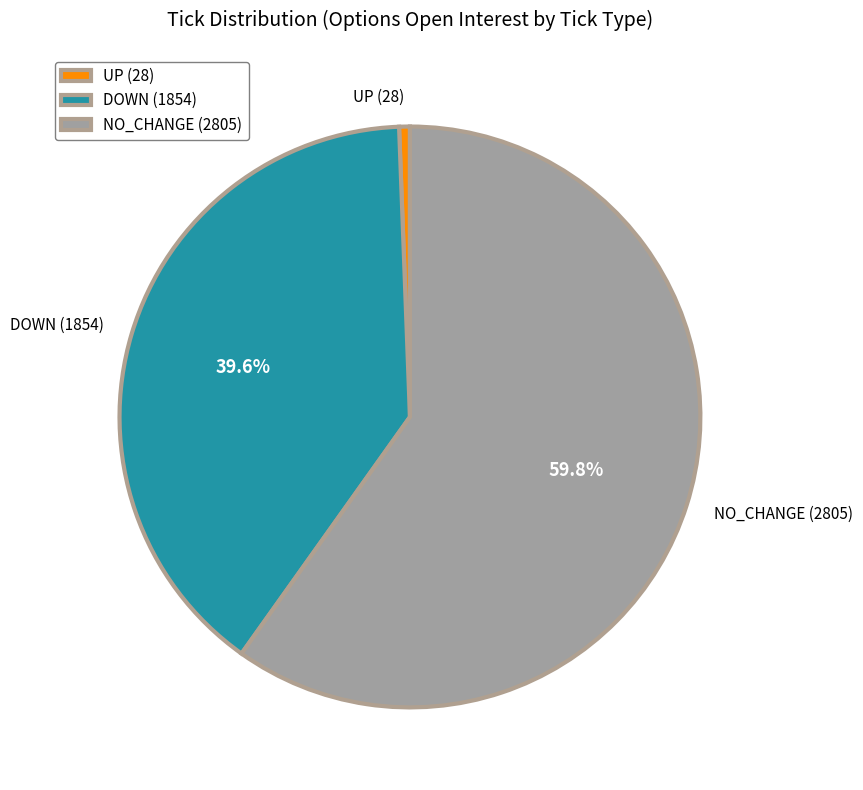

To the nearest percent, what is the difference between the largest and smallest slice percentages?

59%